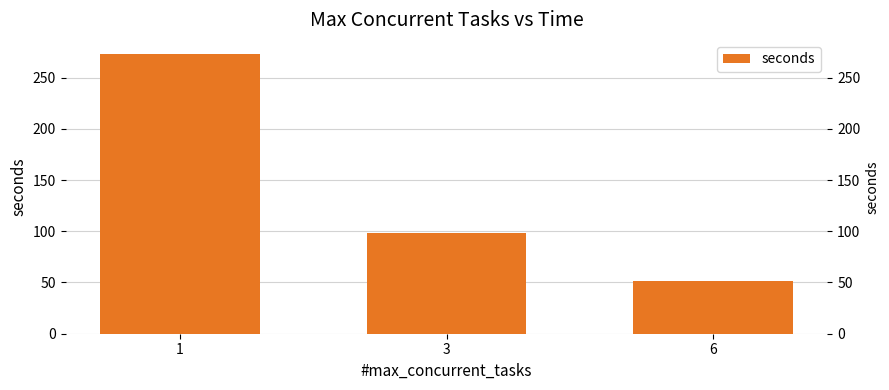

How many bars are there in total?

3